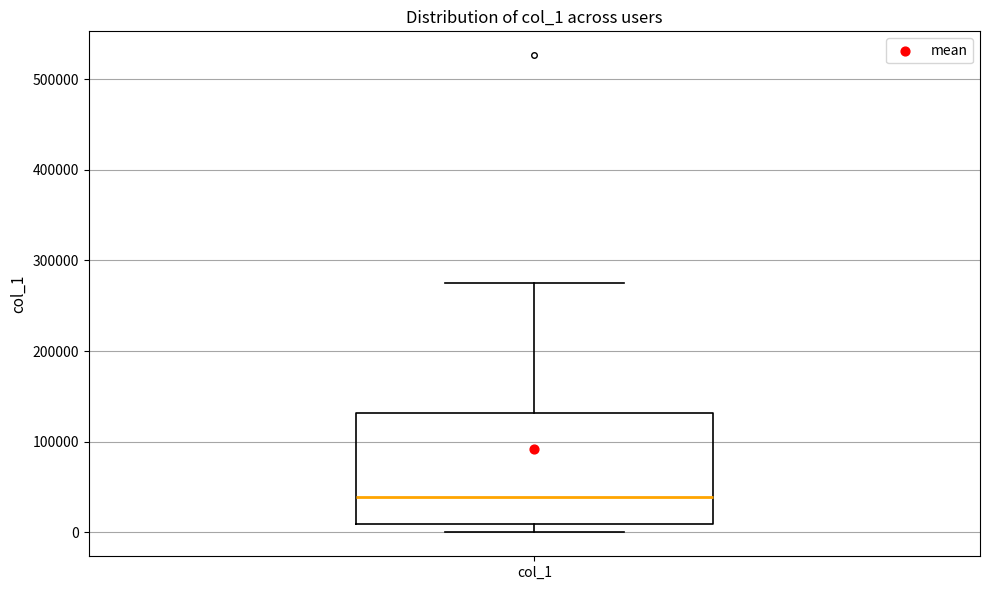

Where is the lower edge of the box for col_1 on the y-axis? The values are not printed on the chart, so give them approximately, as read against the axis.

10000